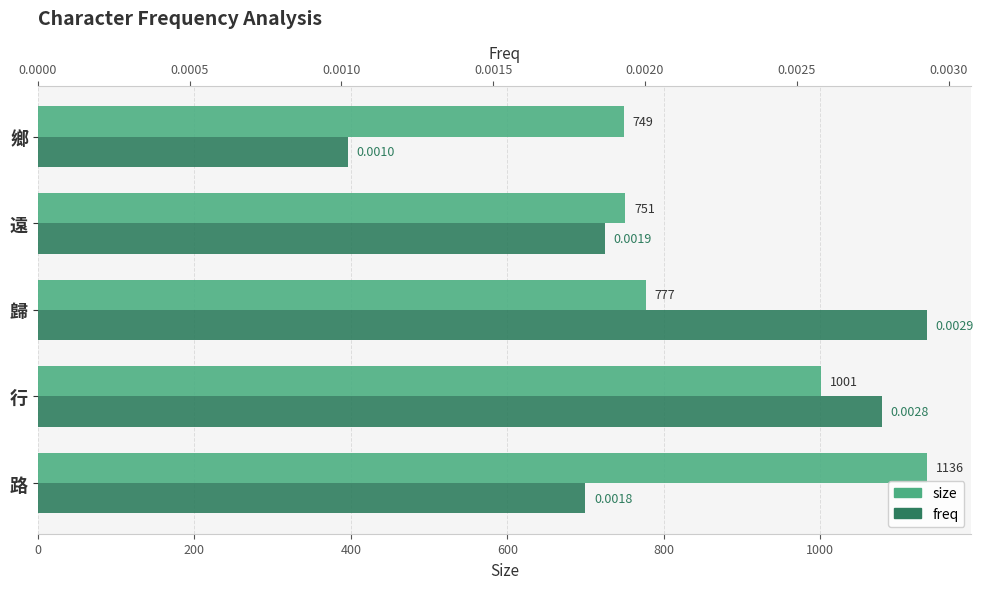

True or false: size has a value of 751.0 at 遠.

True